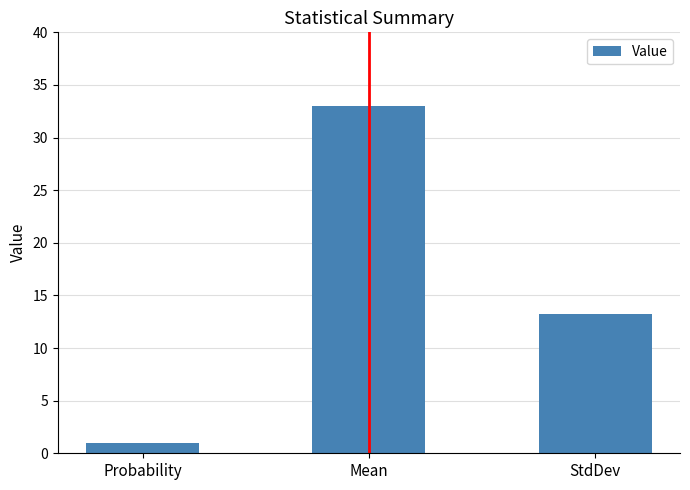

Which category has the lowest value across all series?

Probability